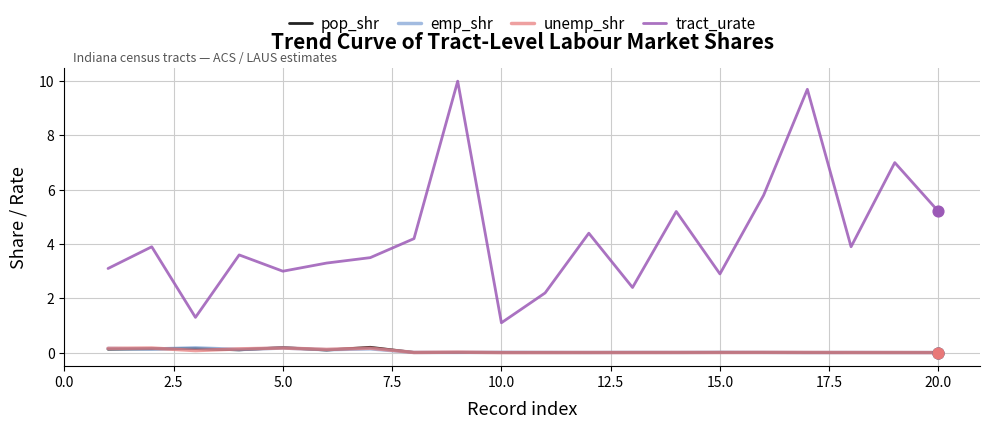

Which series has the largest total across all categories?

tract_urate